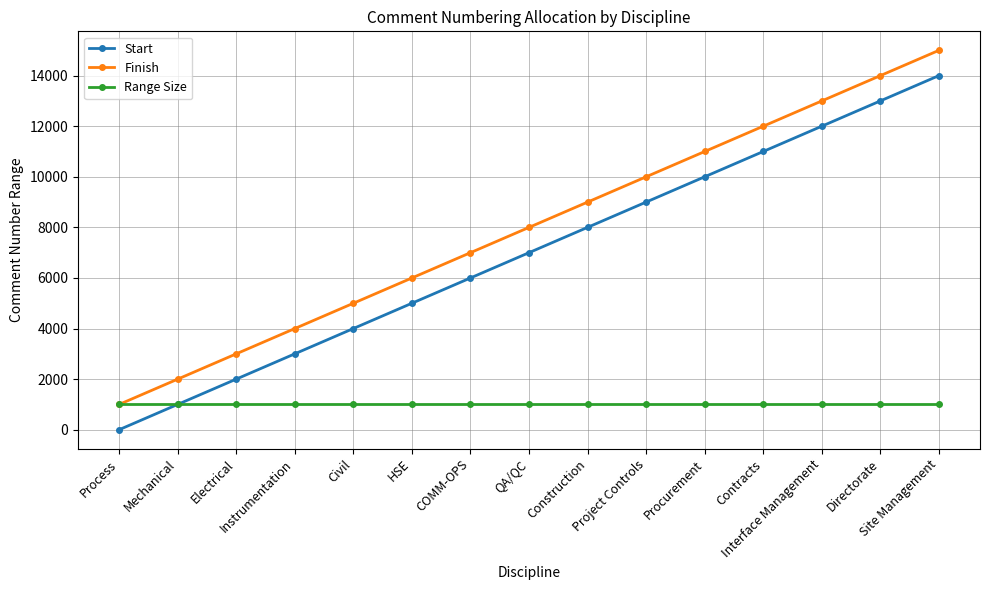

Reading left to right, transcribe all the data shown in this chart.

Start: Process=1	Mechanical=1001	Electrical=2001	Instrumentation=3001	Civil=4001	HSE=5001	COMM-OPS=6001	QA/QC=7001	Construction=8001	Project Controls=9001	Procurement=10001	Contracts=11001	Interface Management=12001	Directorate=13001	Site Management=14001
Finish: Process=1000	Mechanical=2000	Electrical=3000	Instrumentation=4000	Civil=5000	HSE=6000	COMM-OPS=7000	QA/QC=8000	Construction=9000	Project Controls=10000	Procurement=11000	Contracts=12000	Interface Management=13000	Directorate=14000	Site Management=15000
Range Size: Process=1000	Mechanical=1000	Electrical=1000	Instrumentation=1000	Civil=1000	HSE=1000	COMM-OPS=1000	QA/QC=1000	Construction=1000	Project Controls=1000	Procurement=1000	Contracts=1000	Interface Management=1000	Directorate=1000	Site Management=1000